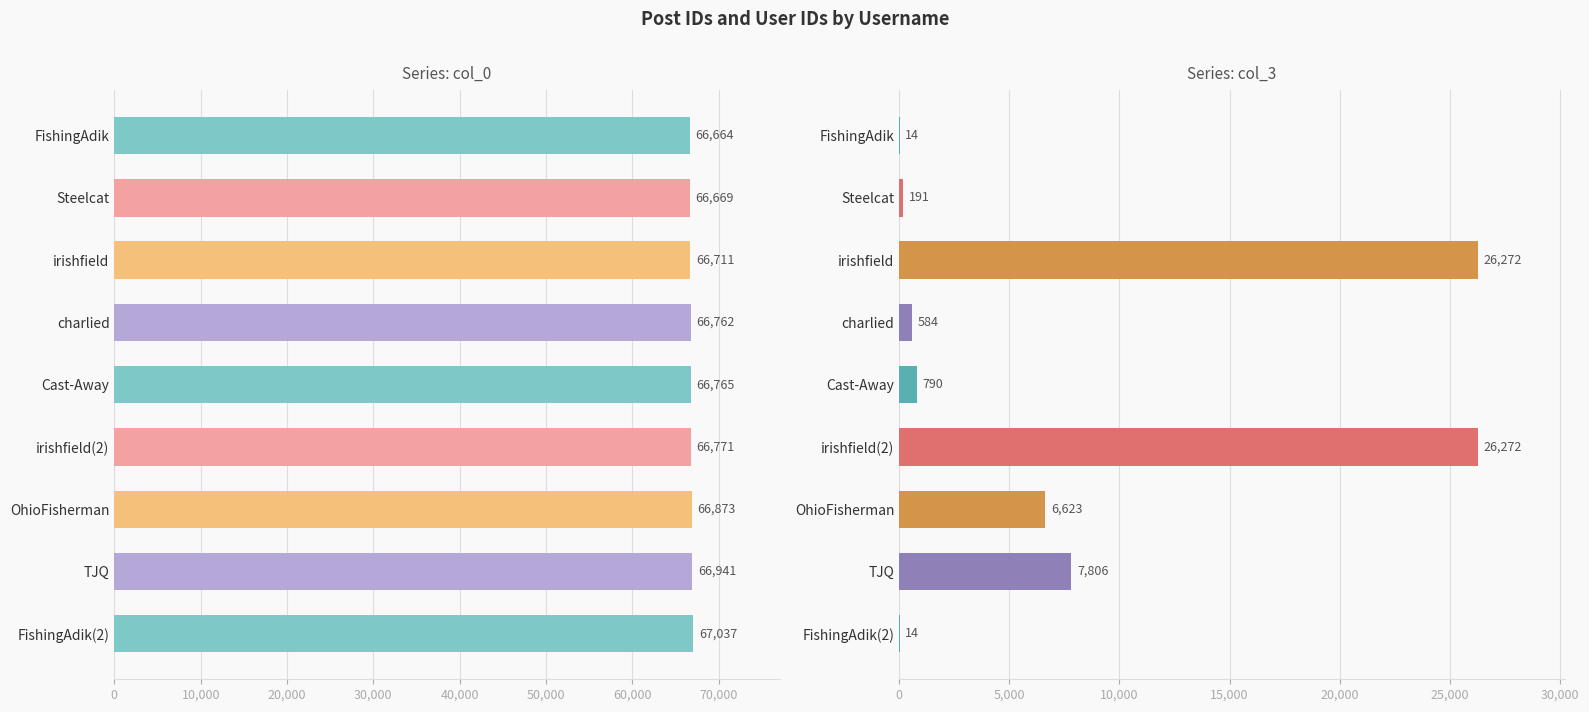

What position from the left is FishingAdik?

1